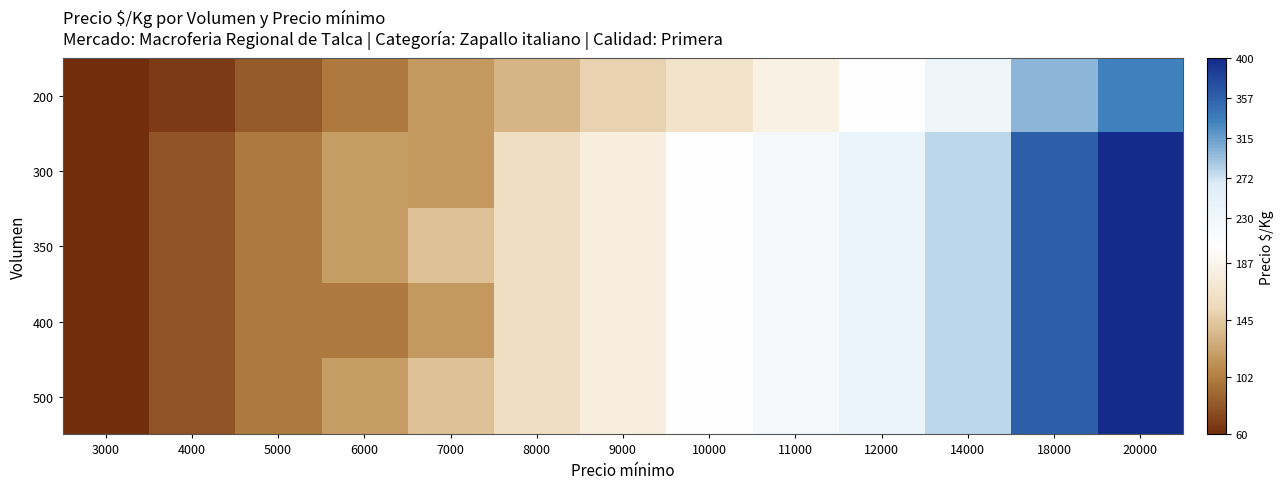

Reading left to right, transcribe all the data shown in this chart.

200: 3000=60	4000=67	5000=83	6000=100	7000=117	8000=133	9000=150	10000=167	11000=183	12000=200	14000=233	18000=300	20000=333
300: 3000=60	4000=80	5000=100	6000=120	7000=117	8000=160	9000=180	10000=200	11000=220	12000=240	14000=280	18000=360	20000=400
350: 3000=60	4000=80	5000=100	6000=120	7000=140	8000=160	9000=180	10000=200	11000=220	12000=240	14000=280	18000=360	20000=400
400: 3000=60	4000=80	5000=100	6000=100	7000=117	8000=160	9000=180	10000=200	11000=220	12000=240	14000=280	18000=360	20000=400
500: 3000=60	4000=80	5000=100	6000=120	7000=140	8000=160	9000=180	10000=200	11000=220	12000=240	14000=280	18000=360	20000=400